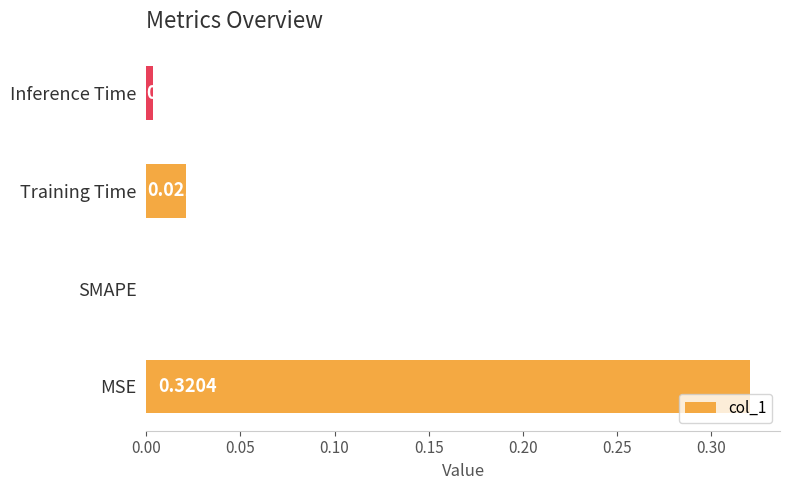

Where is the data nearest to the value 0?

SMAPE